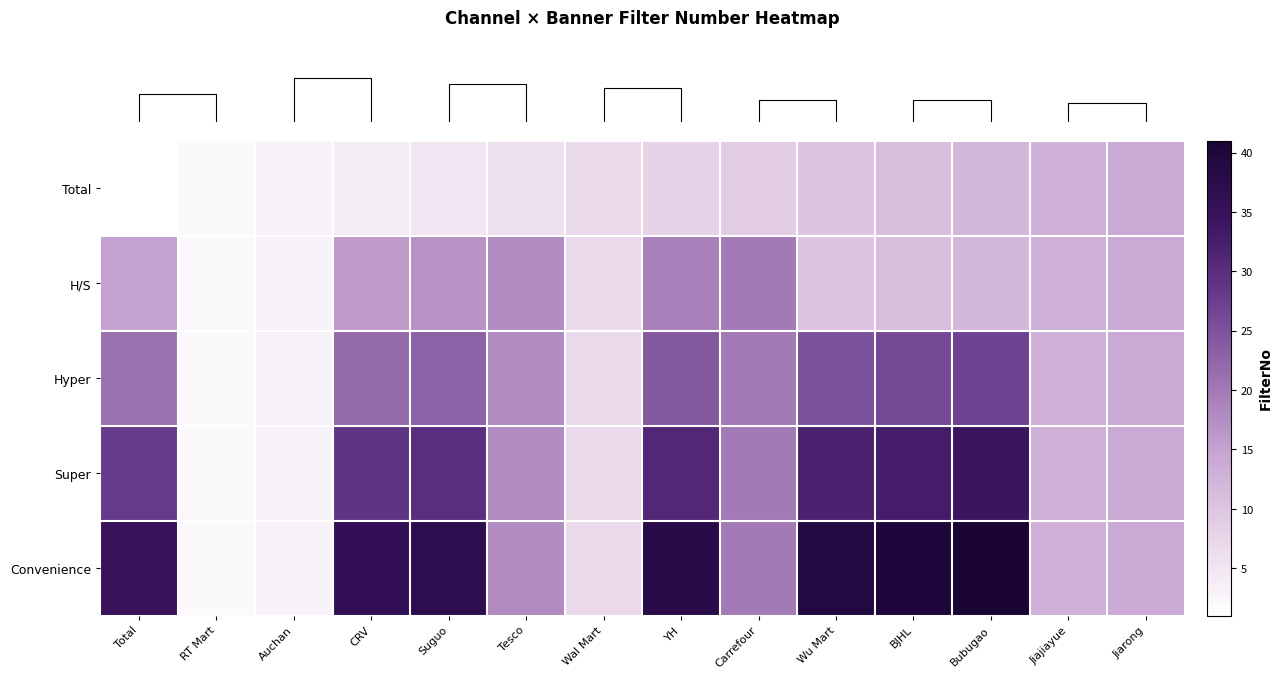

Reading left to right, what are all the values shown in this chart?

row_0: 1	2	3	4	5	6	7	8	9	10	11	12	13	14
row_1: 15	2	3	16	17	18	7	19	20	10	11	12	13	14
row_2: 21	2	3	22	23	18	7	24	20	25	26	27	13	14
row_3: 28	2	3	29	30	18	7	31	20	32	33	34	13	14
row_4: 35	2	3	36	37	18	7	38	20	39	40	41	13	14